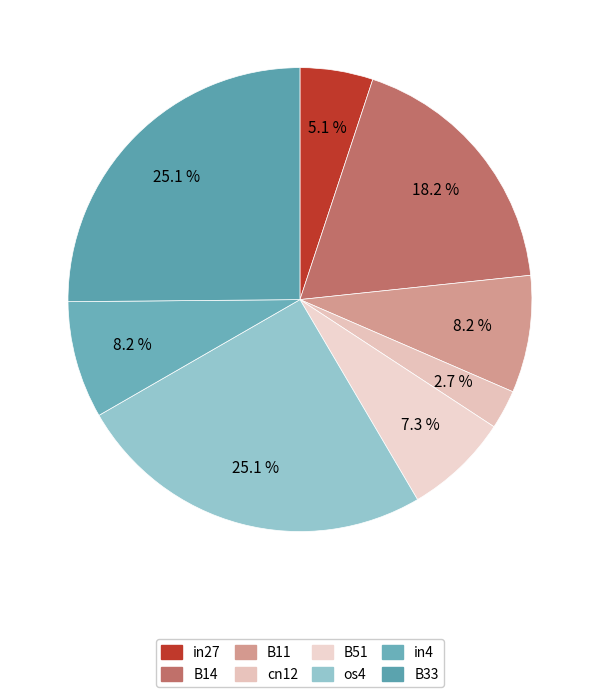

How many segments does this pie chart have?

8